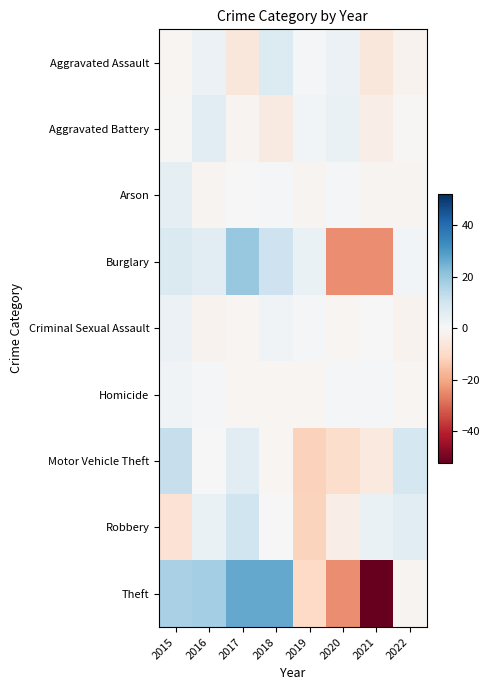

How many data points does each series have?

8